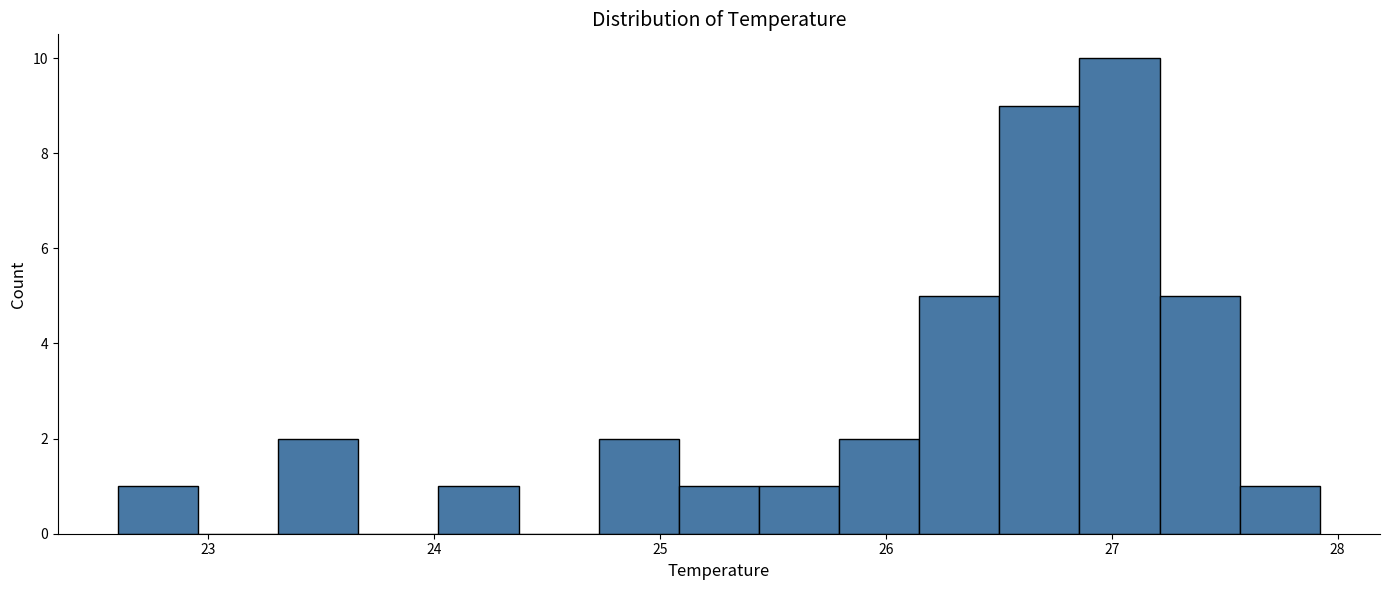

Around what value on the x-axis is the tallest bar? Give the approximate position of its centre, as read against the axis.

27.0